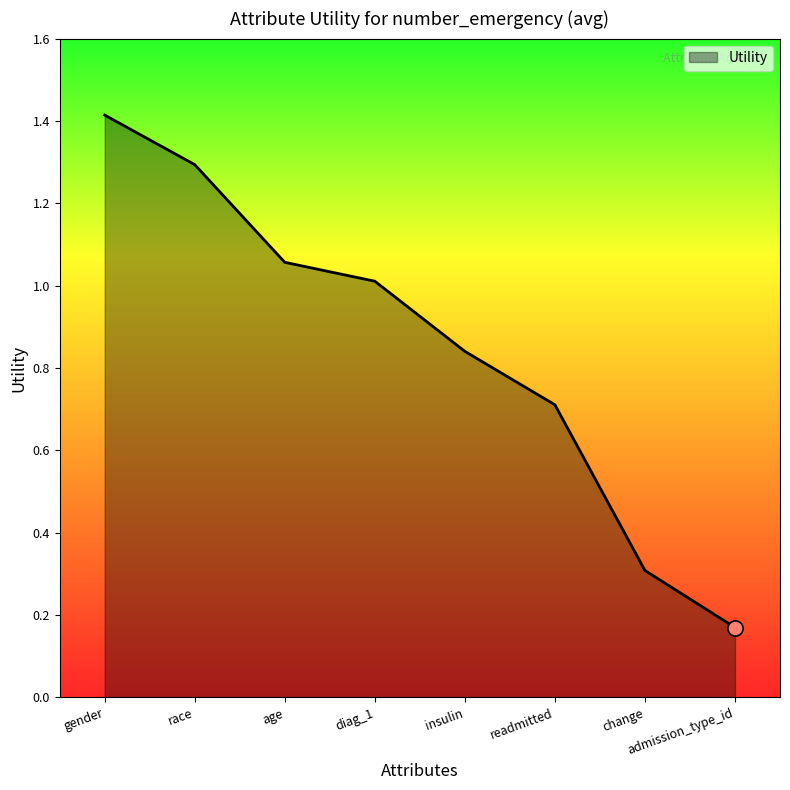

What is the change in value from age to change?

-0.7